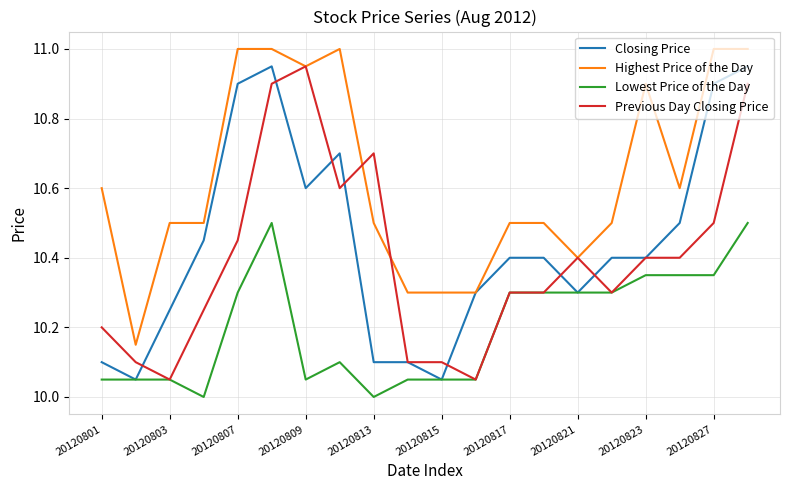

What is the minimum value shown in the chart?

10.0